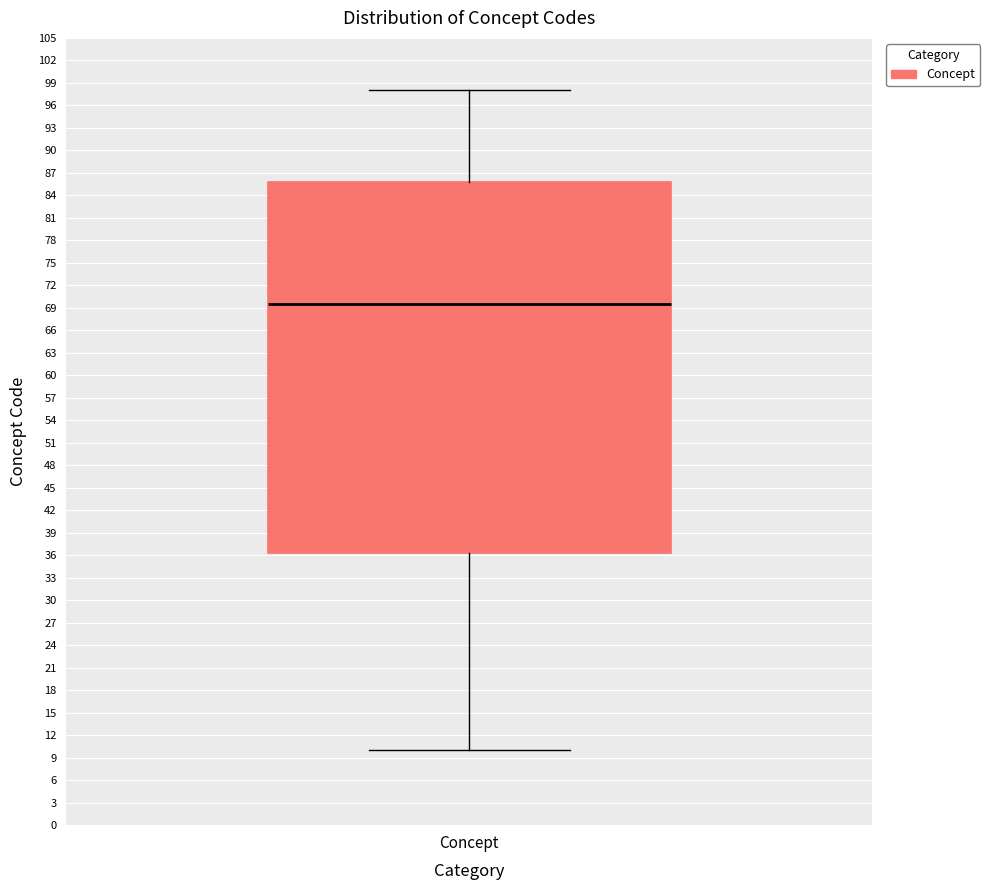

Transcribe this box plot: give where the median line is, the range the box spans, and where the two whiskers end, as read against the y-axis. The values are not printed on the chart, so give them approximately, as read against the axis.

median 69.5, box 36.5 to 86.0, whiskers 10.0 to 98.0